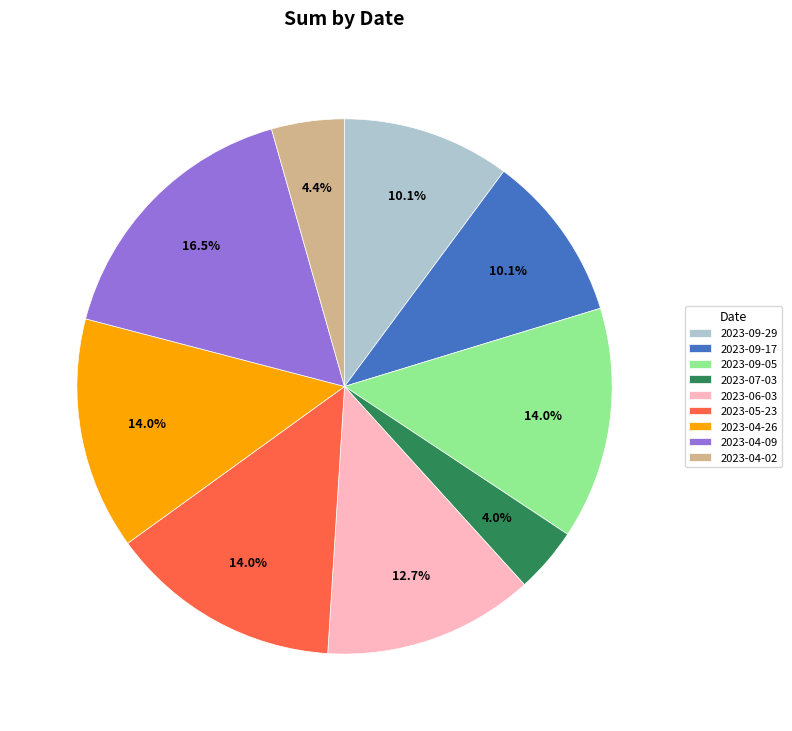

Is 2023-07-03 the majority of the pie?

No